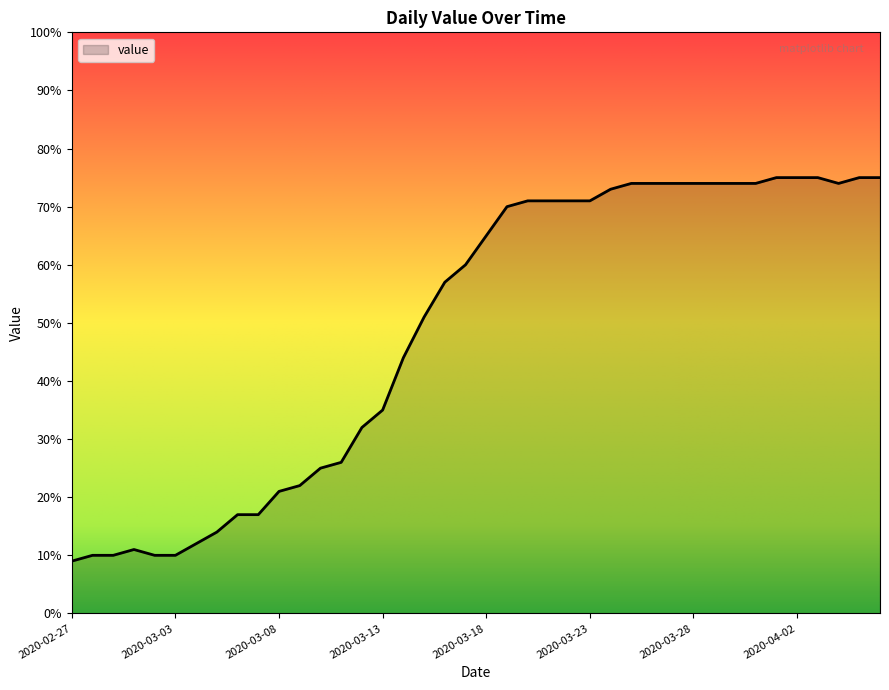

What is the difference between the maximum and minimum values?

66